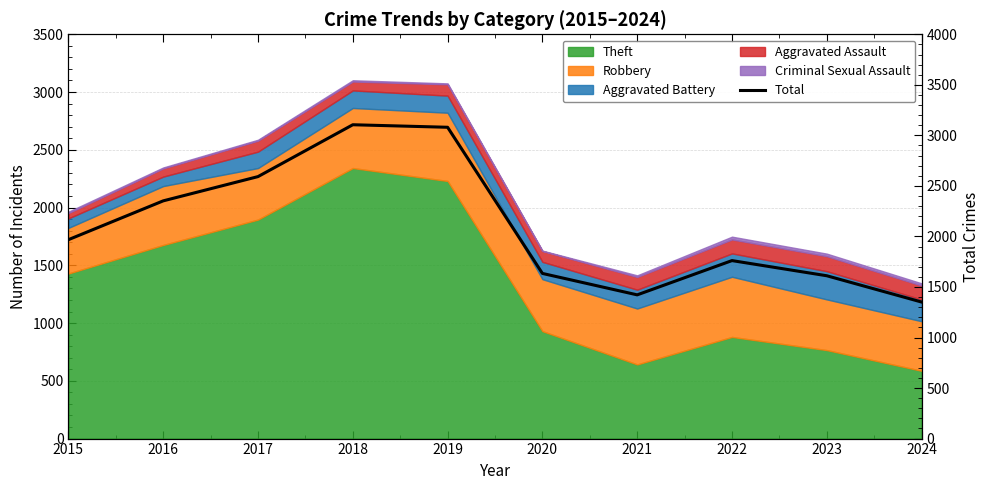

What is the change in value from 2020 to 2024?

-283